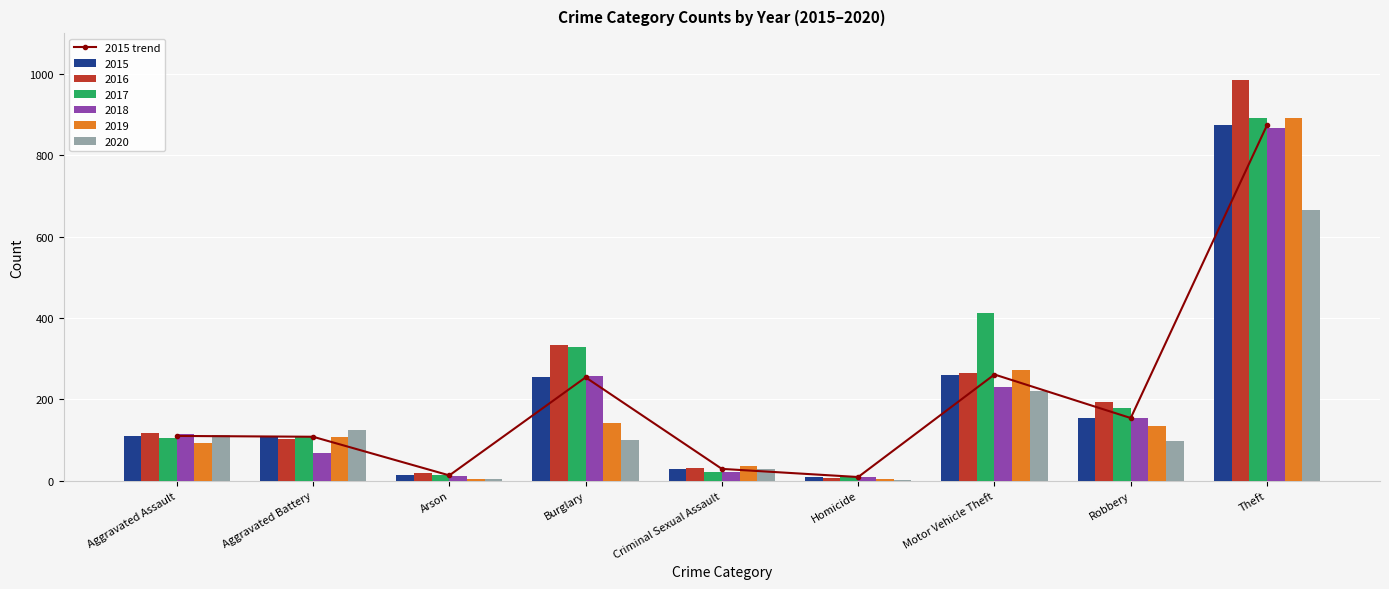

What is the change in value from Aggravated Battery to Robbery?

+46